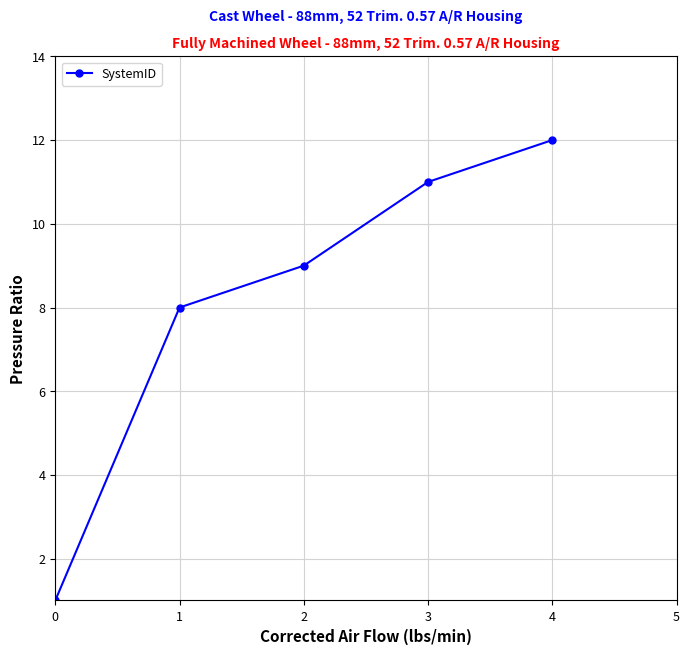

Rank the categories by value from highest to lowest.

4, 3, 2, 1, 0